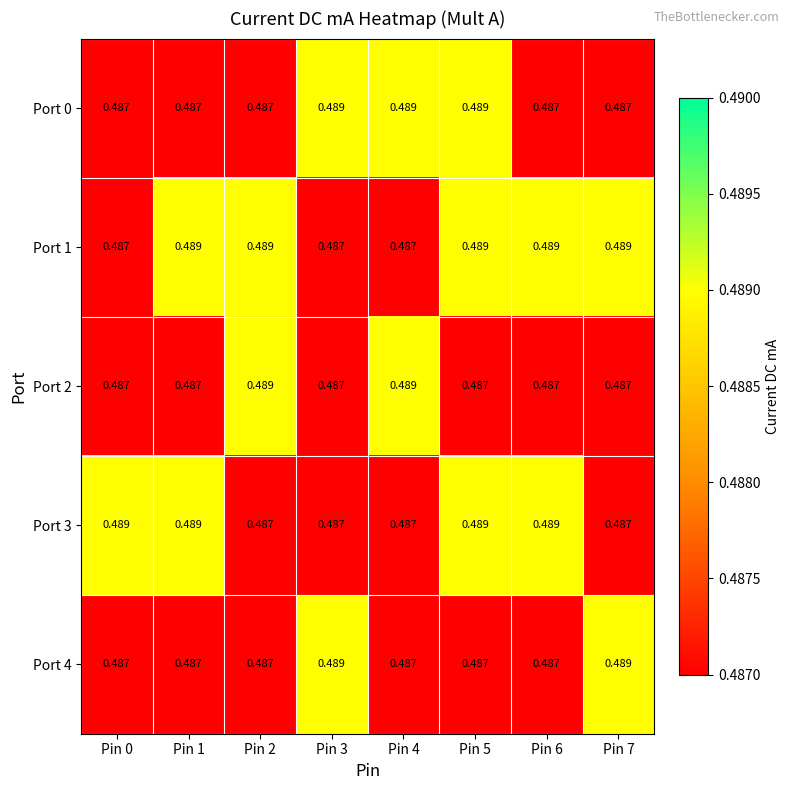

Which series has the largest total across all categories?

Port 1